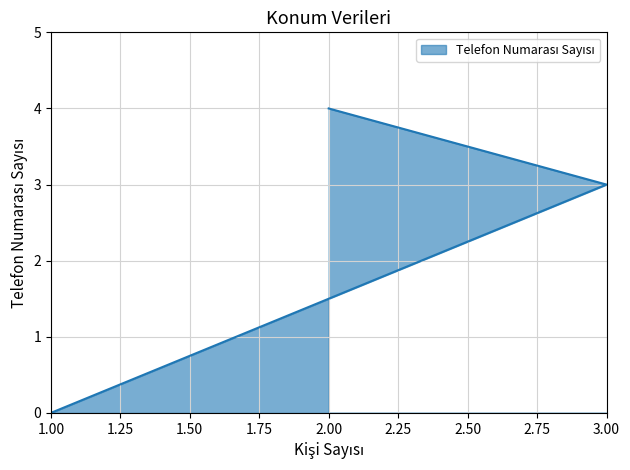

List the labels in order of value, smallest first.

1, 3, 2